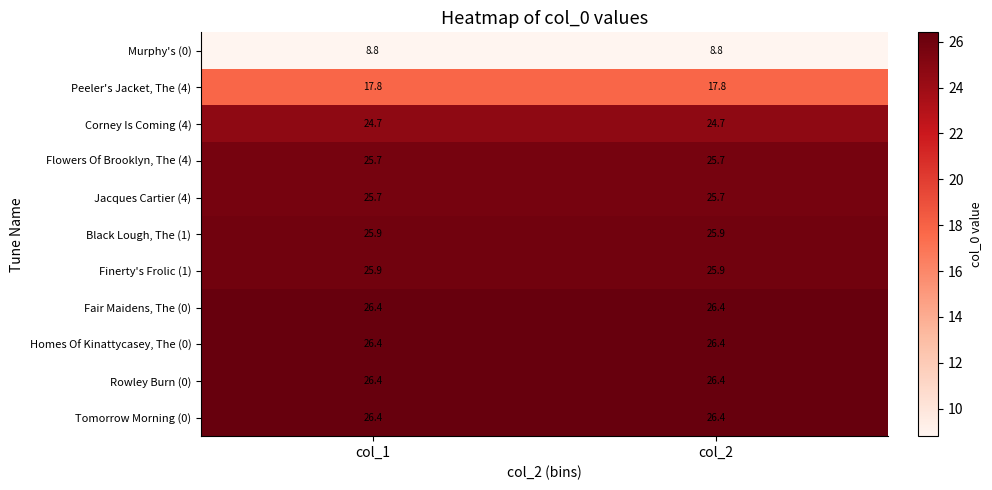

What is the spread (max minus min) of values at col_2?

17.6